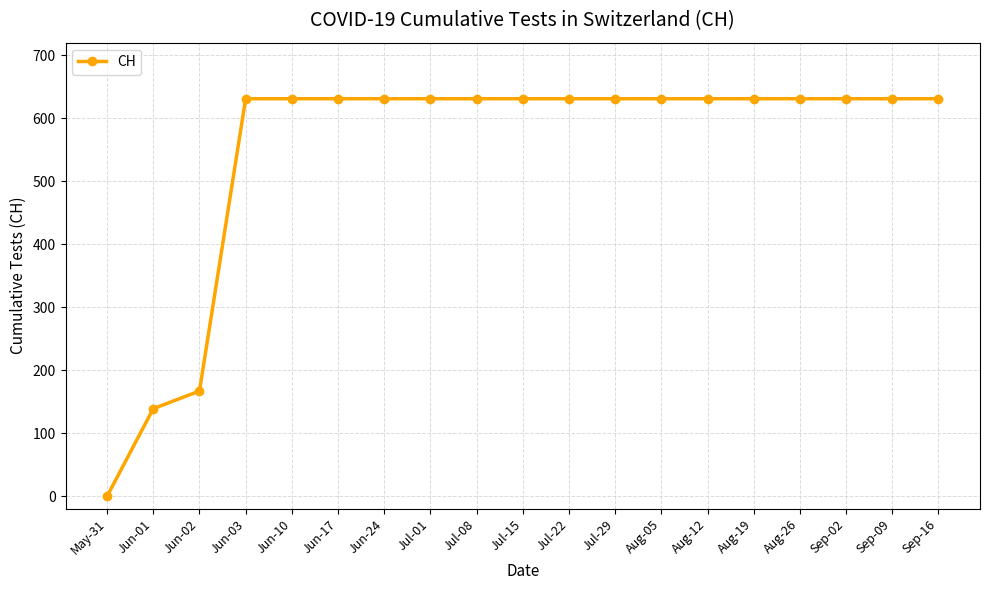

What position from the right is Aug-19?

5